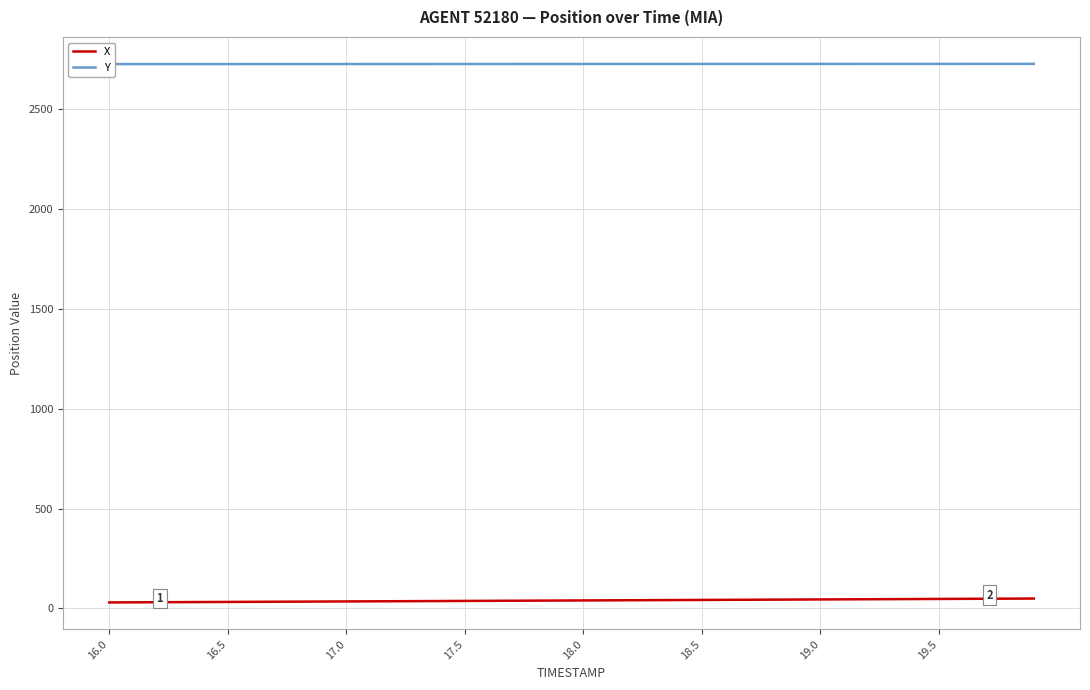

How many lines are shown in the chart?

2